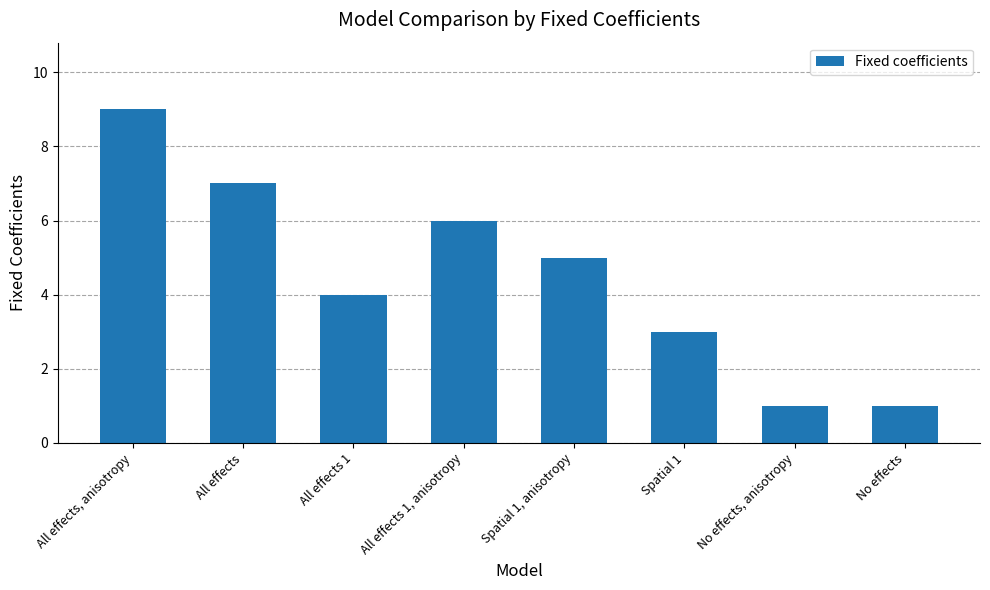

Count the values in the range 3 to 7.

5